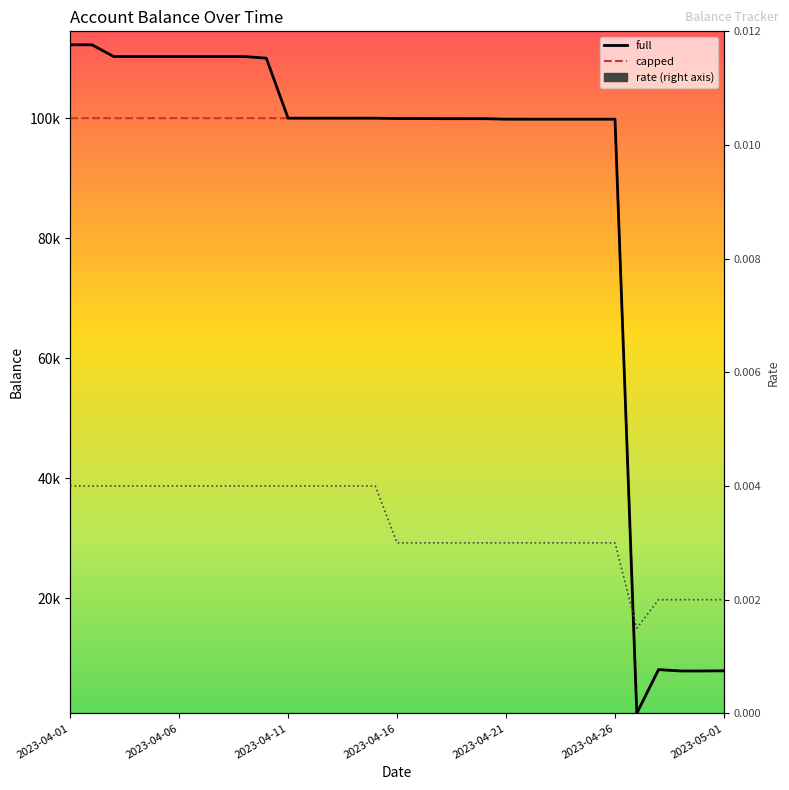

What position from the left is 2023-04-16?

16